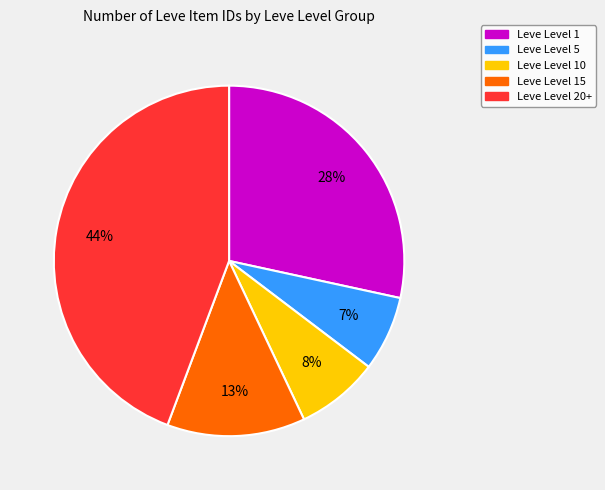

To the nearest percent, what is the average slice percentage?

20%